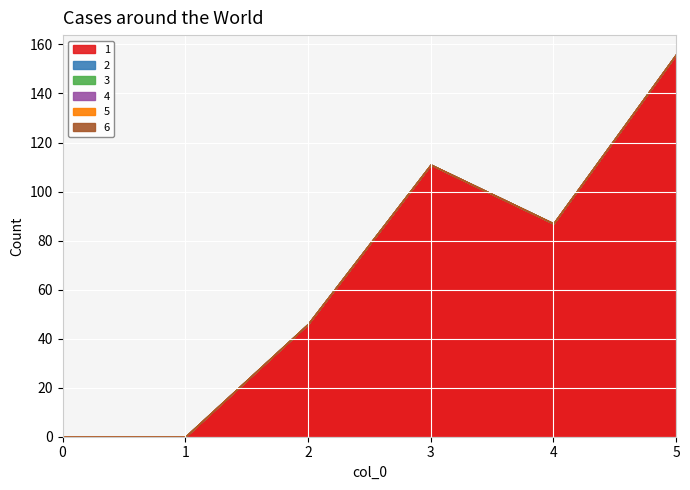

How many values in the 1 series are below 87?

3